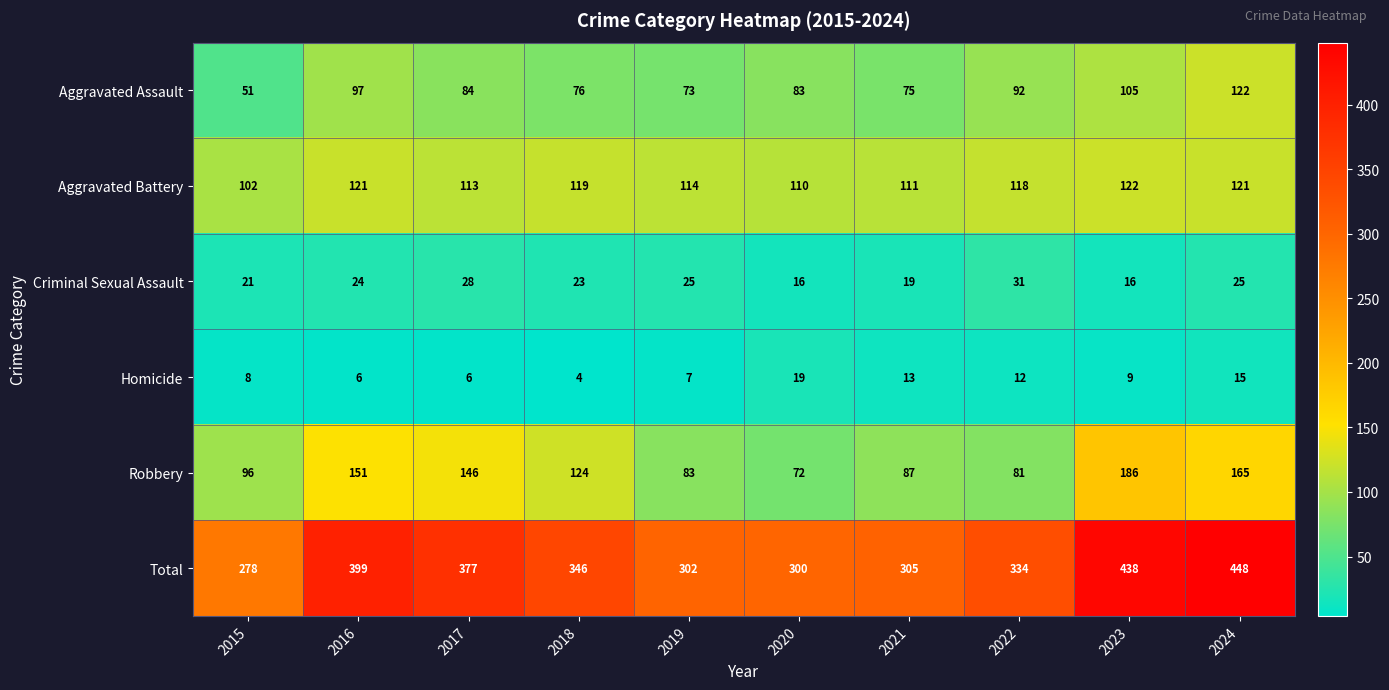

Is it true that Homicide equals 2 at 2016?

False